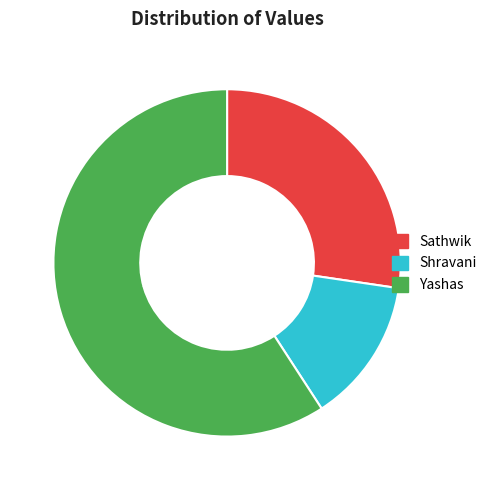

What percentage is the Sathwik slice, to the nearest percent?

27%